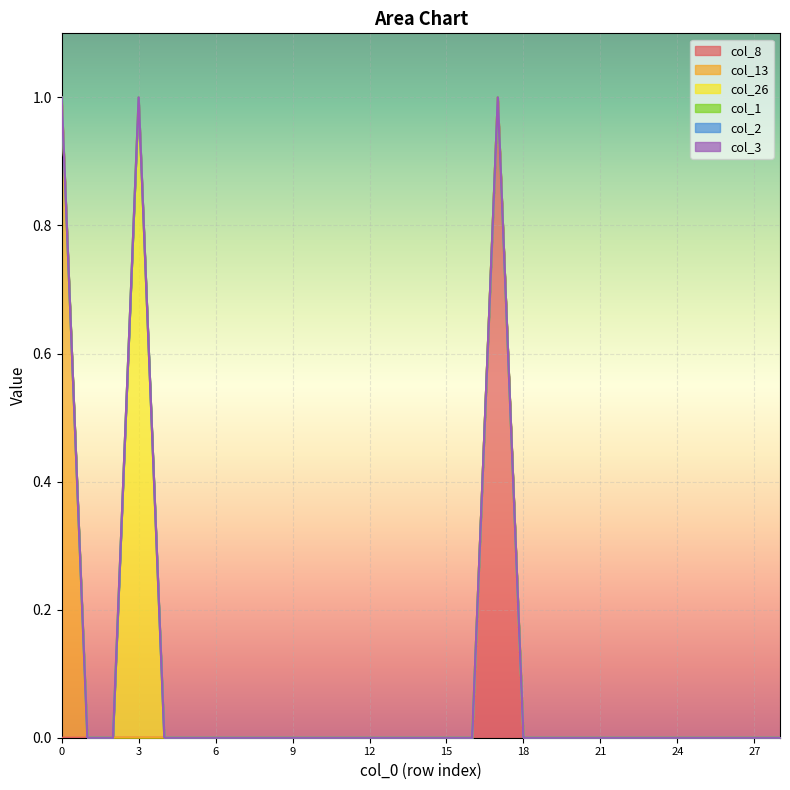

True or false: col_26 and col_1 cross at least once.

False